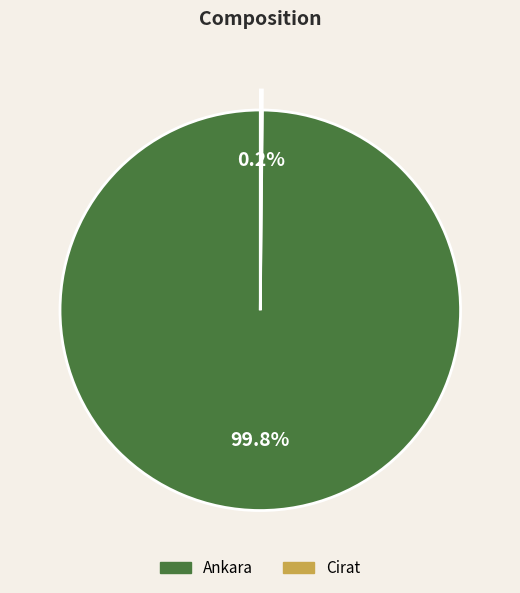

What is the majority slice?

Ankara